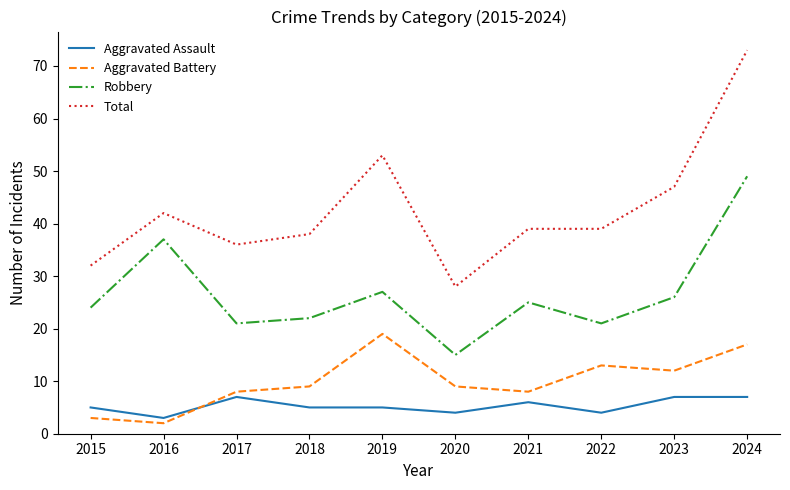

Is the value of Aggravated Assault at 2024 greater than the value of Robbery at 2017?

No